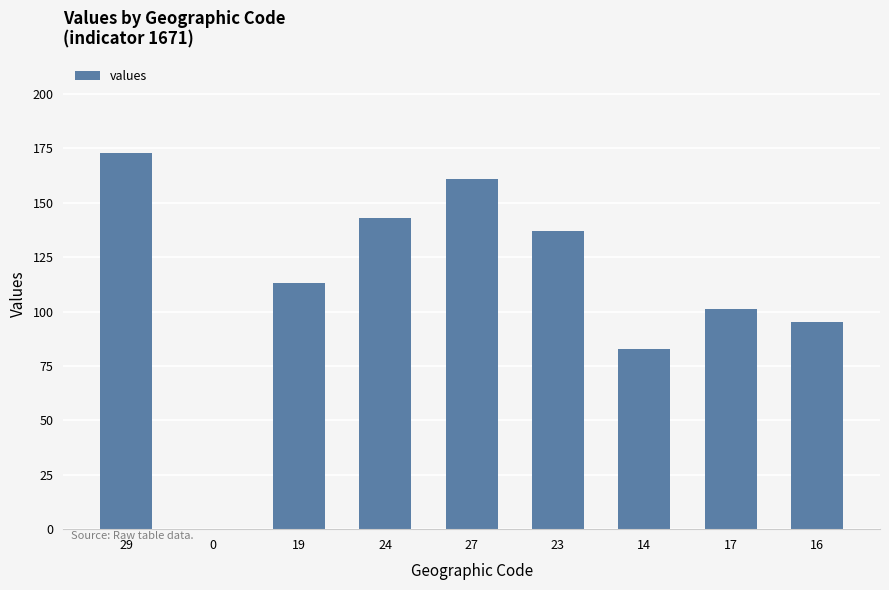

Is it true that the value at 24 is 143?

True